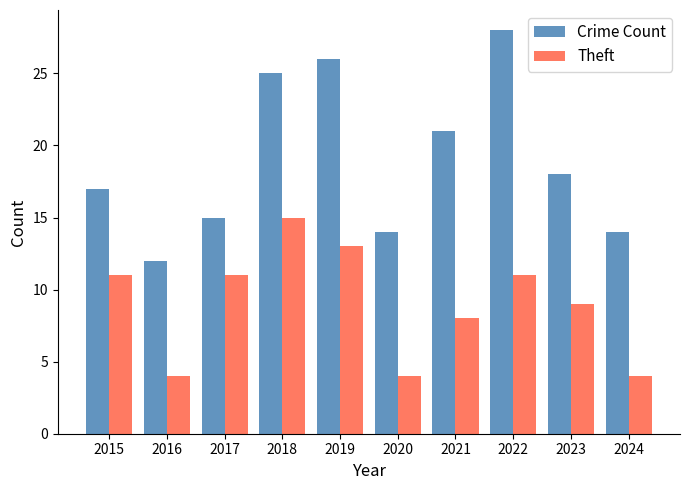

Between 2016 and 2021, which series saw the biggest shift?

Crime Count